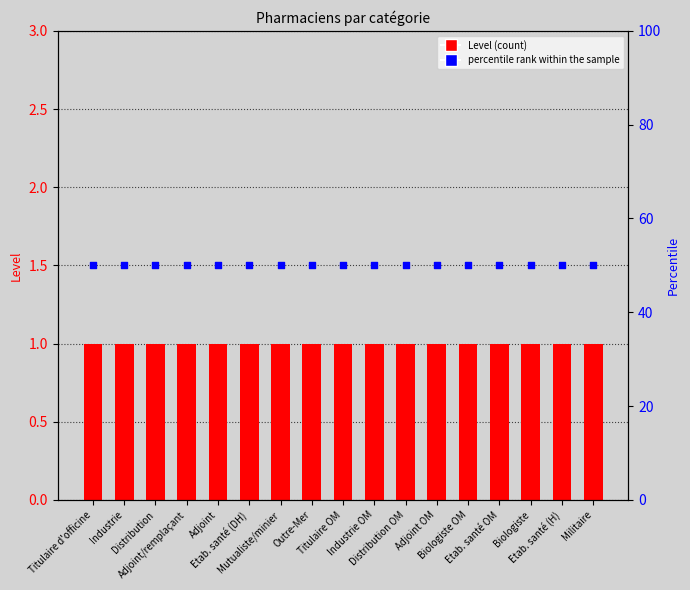

At how many categories does at least one series exceed 35?

17